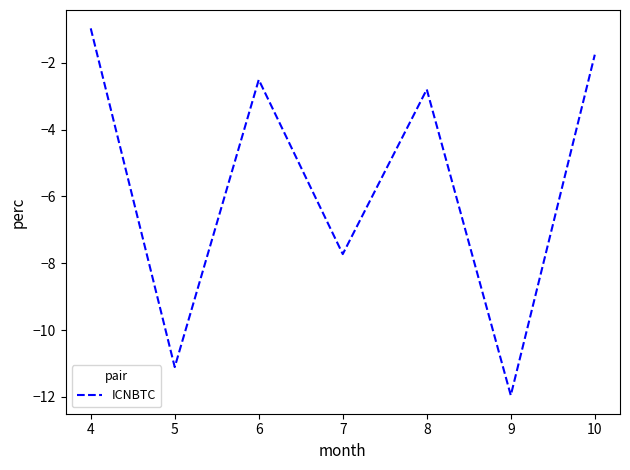

Which category has the highest value across all series?

4